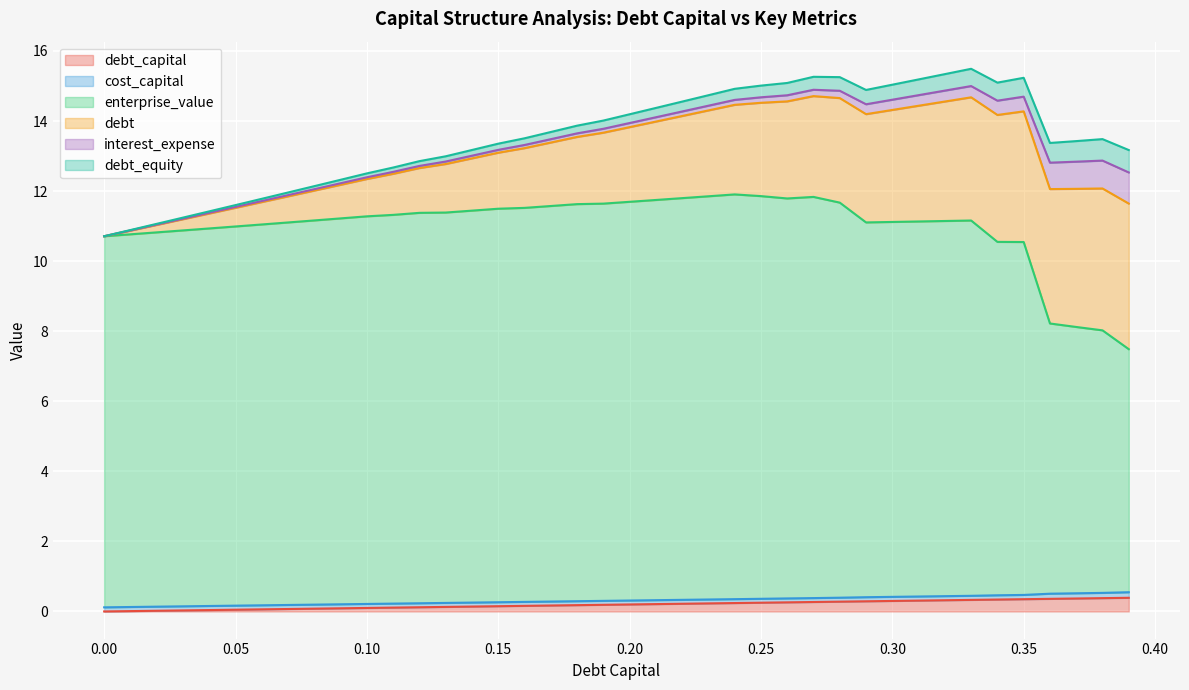

What is the label of the 31st point from the left?

0.3